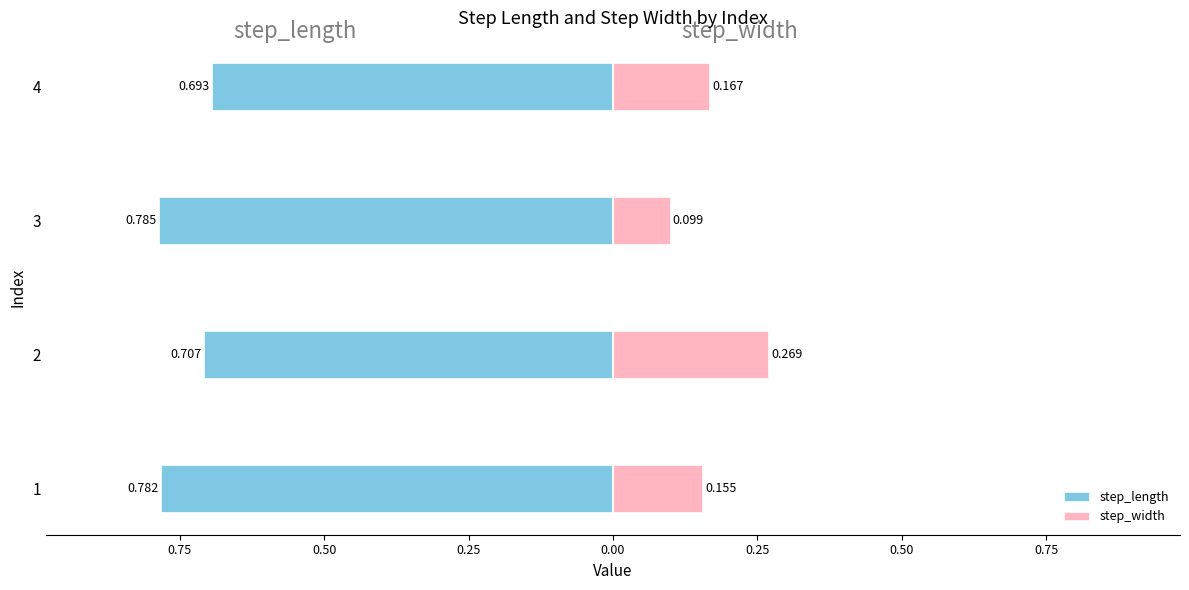

What position from the right is 0.25?

1